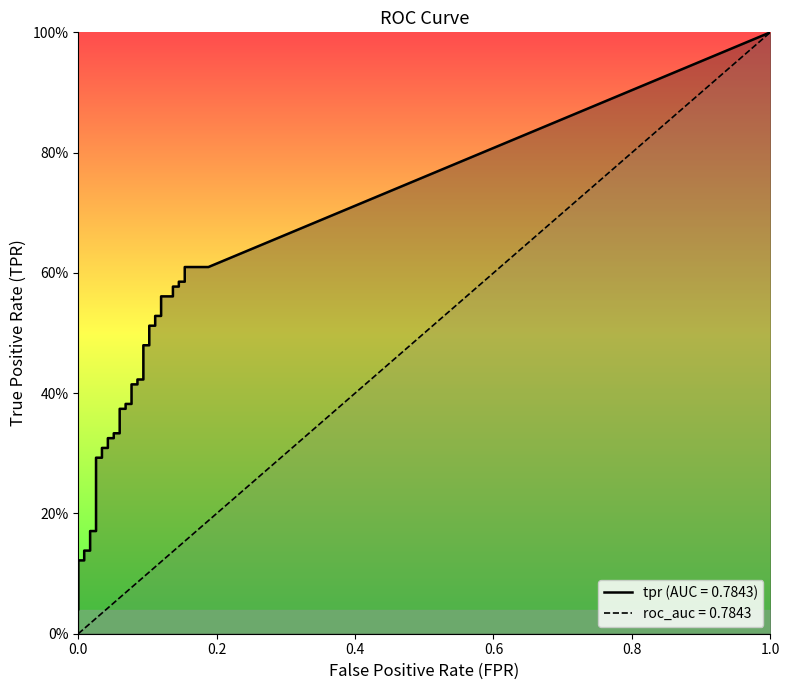

The fpr series shows 0.1 at 18. True or false?

True